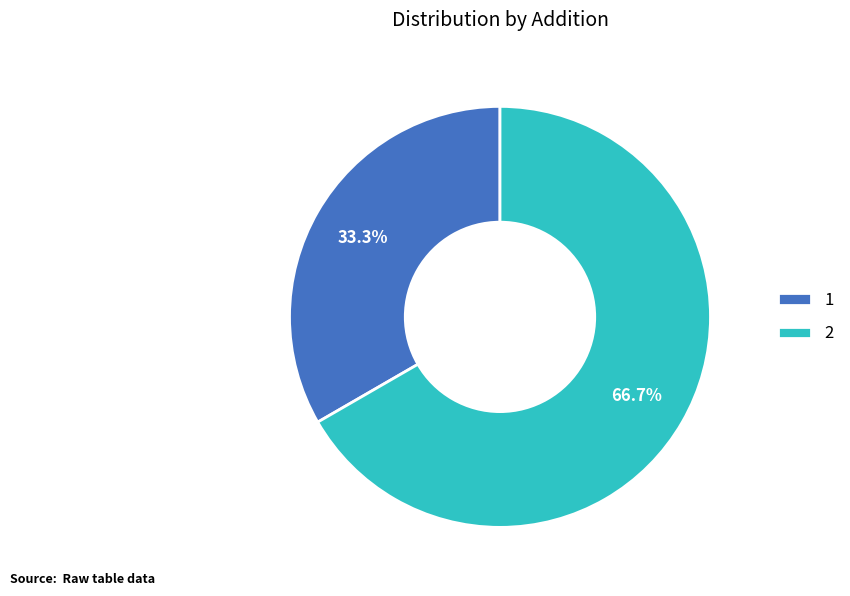

Approximately how many times larger is the value at 2 compared to 1?

2.0